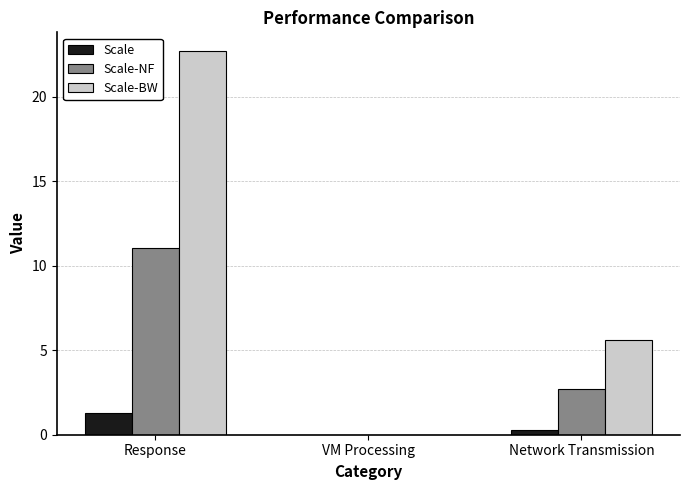

What is the average value of the Scale-NF series?

4.6